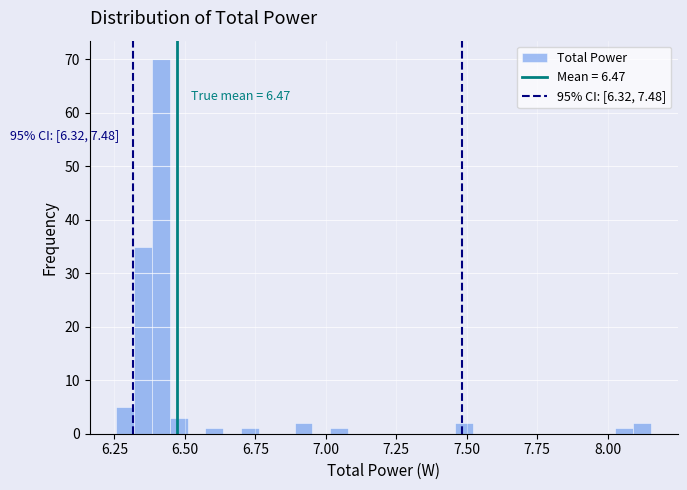

Around what value on the x-axis is the tallest bar? Give the approximate position of its centre, as read against the axis.

6.40